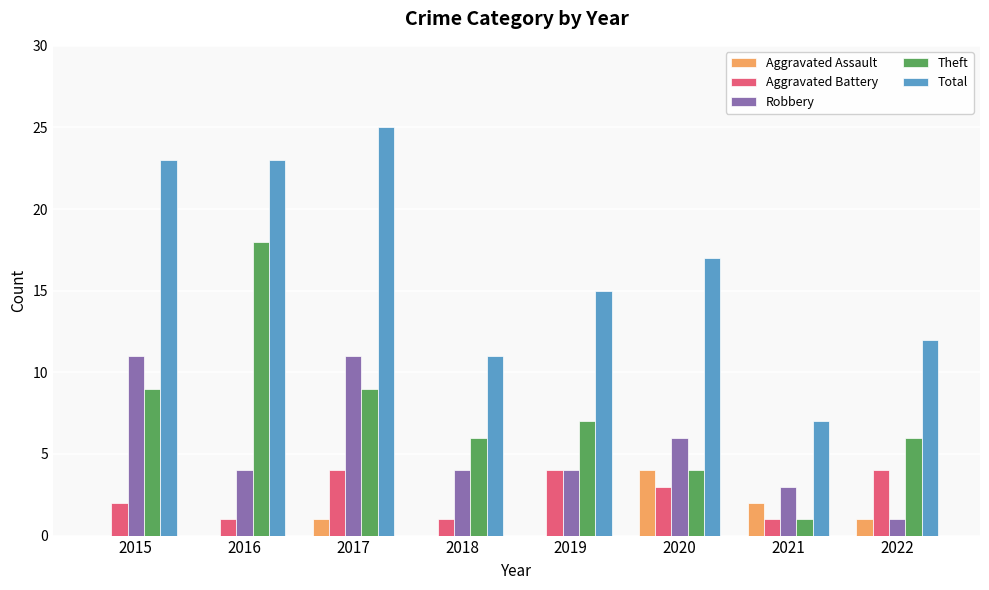

Where does the Theft series first go above 7?

2015